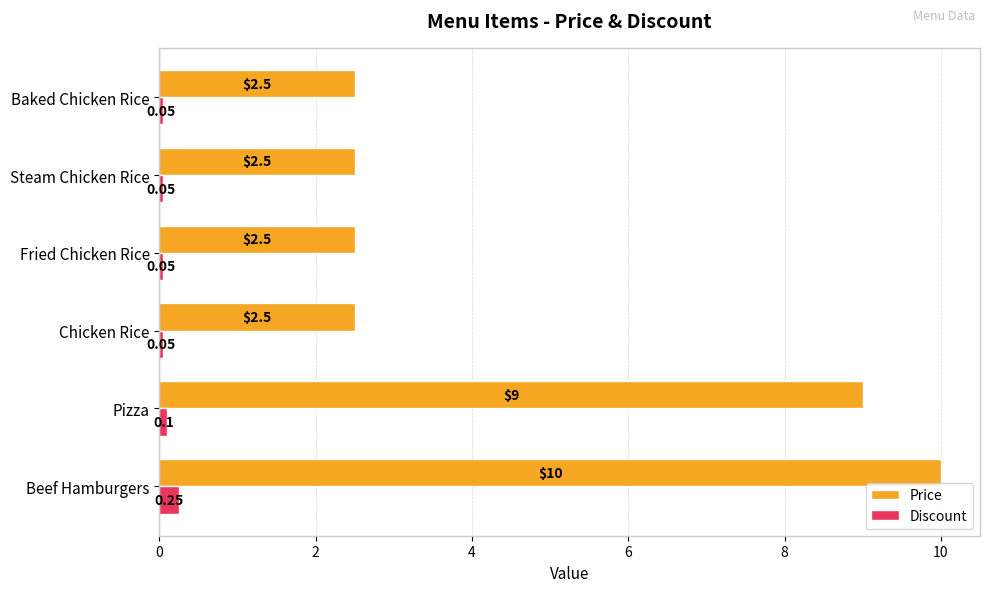

What are all the series names shown in the legend?

Price, Discount